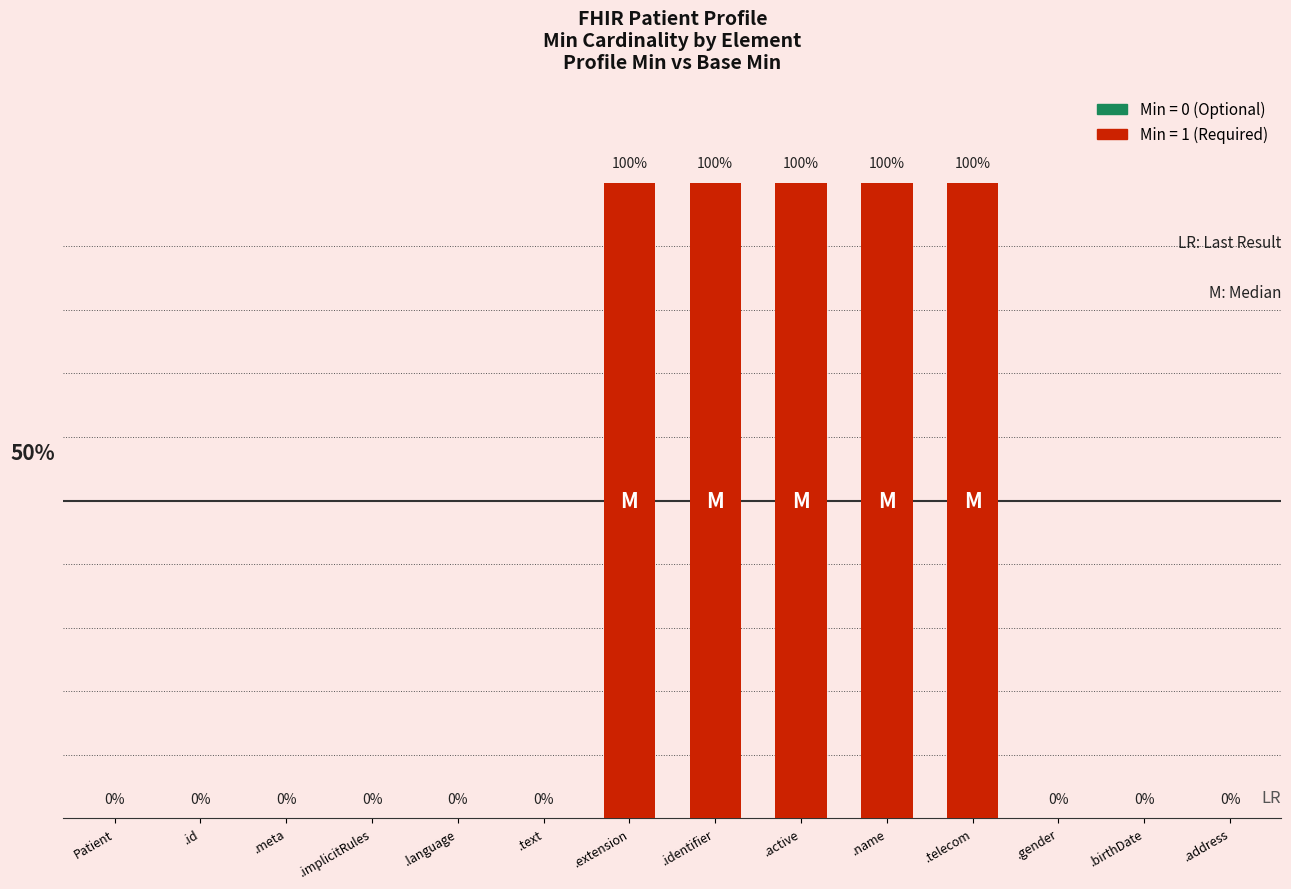

Which label corresponds to the smallest value in the chart?

Patient